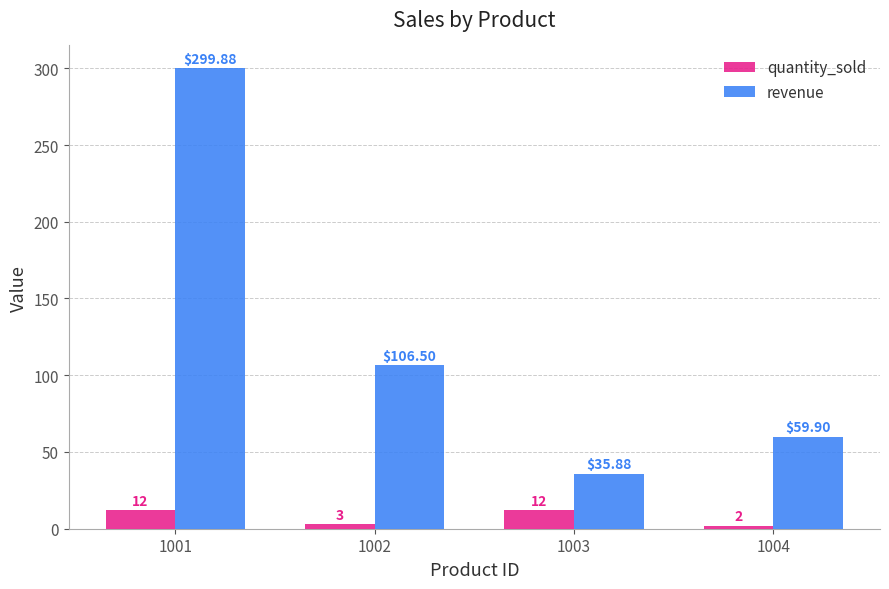

What is the minimum value shown in the chart?

2.0